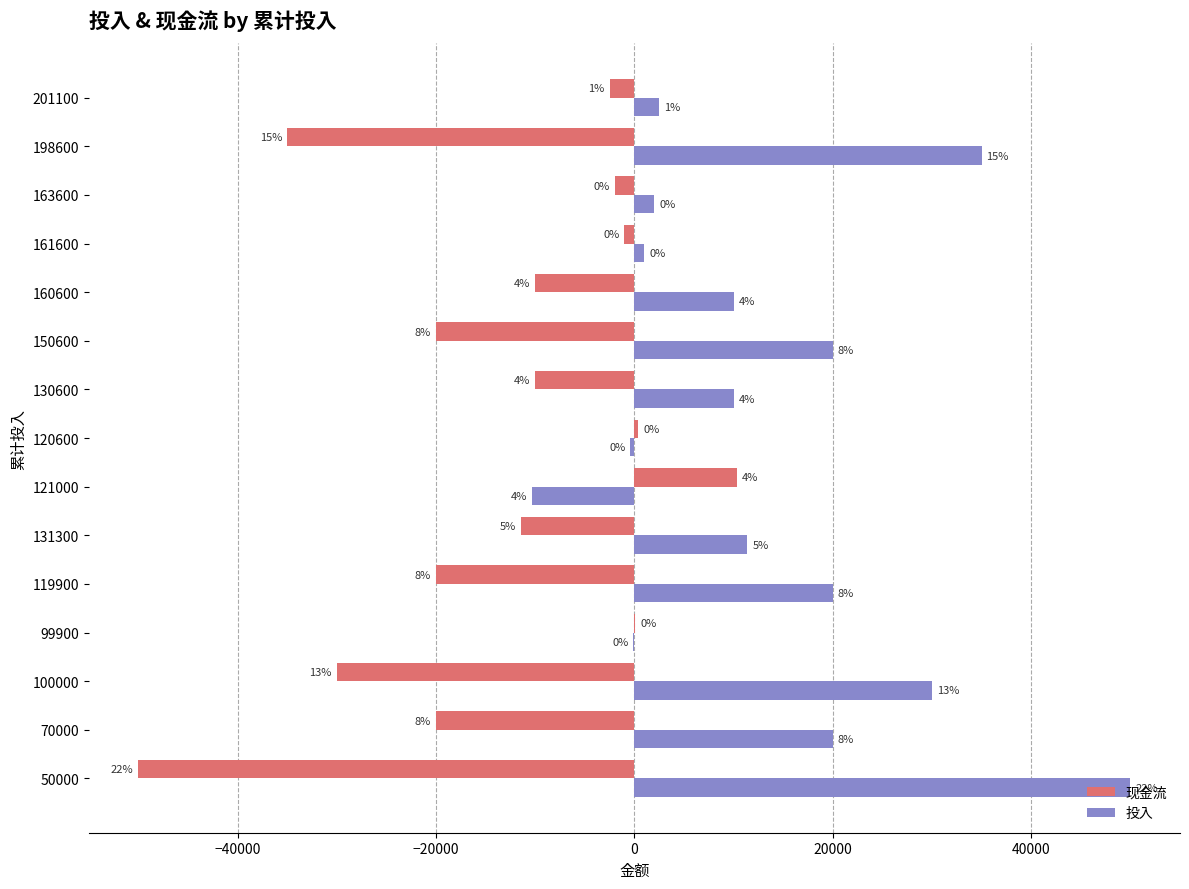

Reading right to left, extract all data points from this chart.

现金流: -2500	-35000	-2000	-1000	-10000	-20000	-10000	400	10300	-11400	-20000	100	-30000	-20000	-50000
投入: 2500	35000	2000	1000	10000	20000	10000	-400	-10300	11400	20000	-100	30000	20000	50000